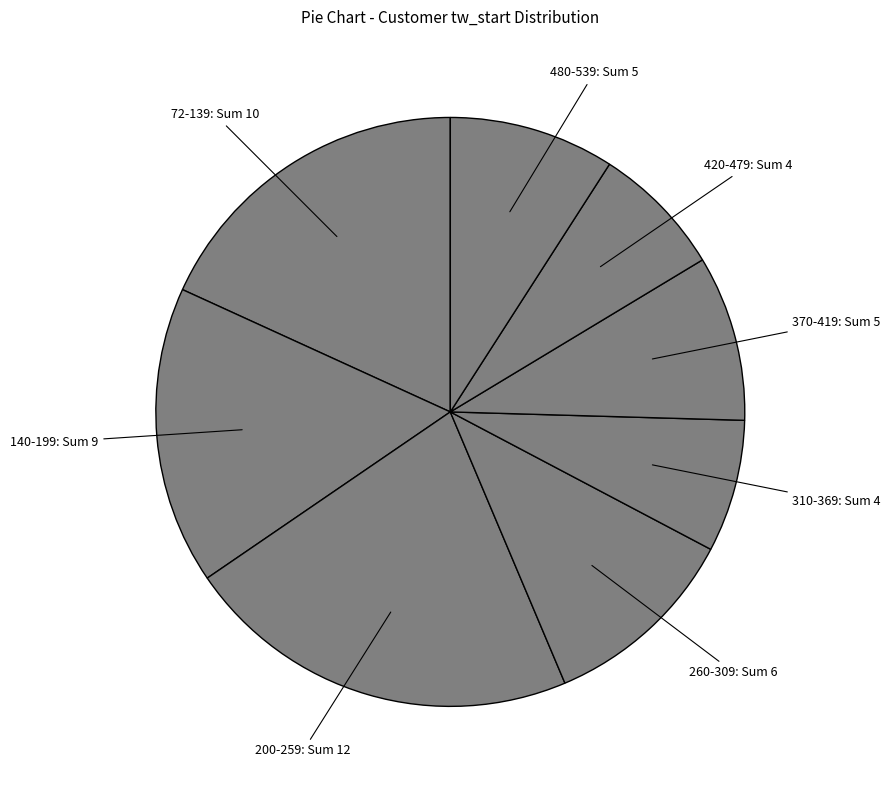

How many slices are in this pie chart?

8